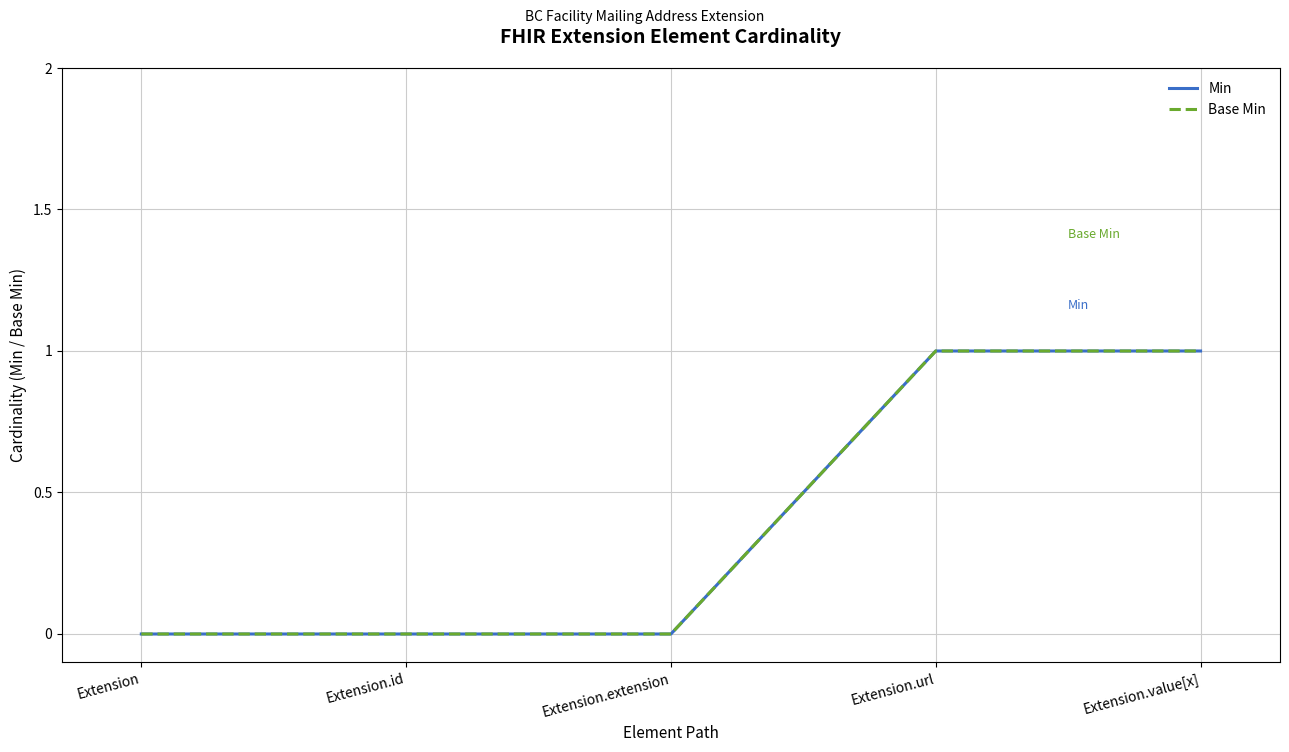

Does the chart have visible grid lines?

Yes